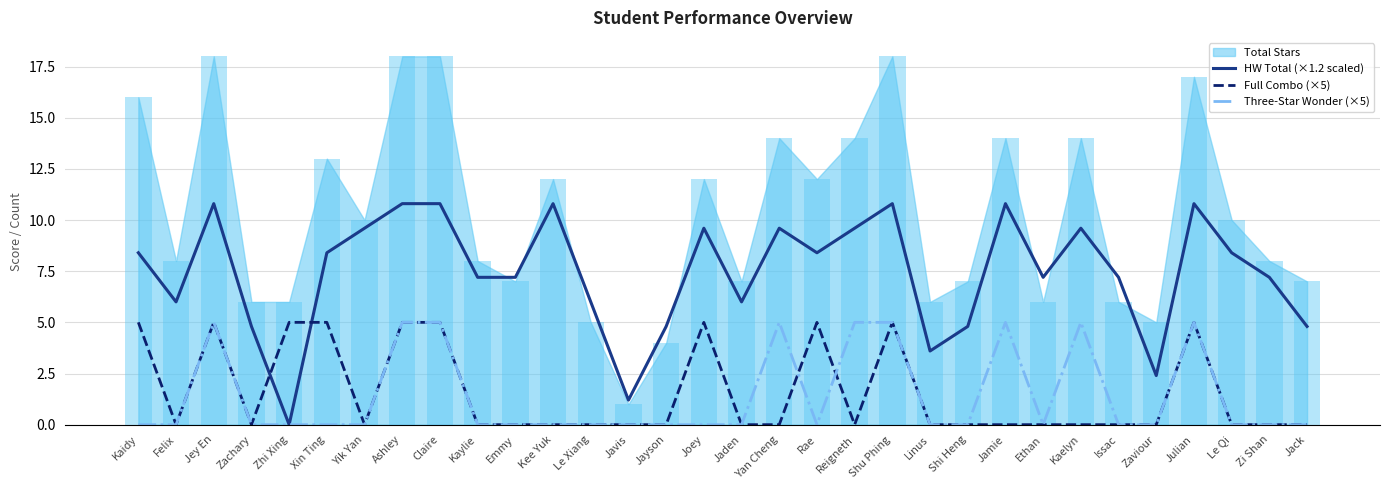

At which category is the sum across all series the highest?

Jey En